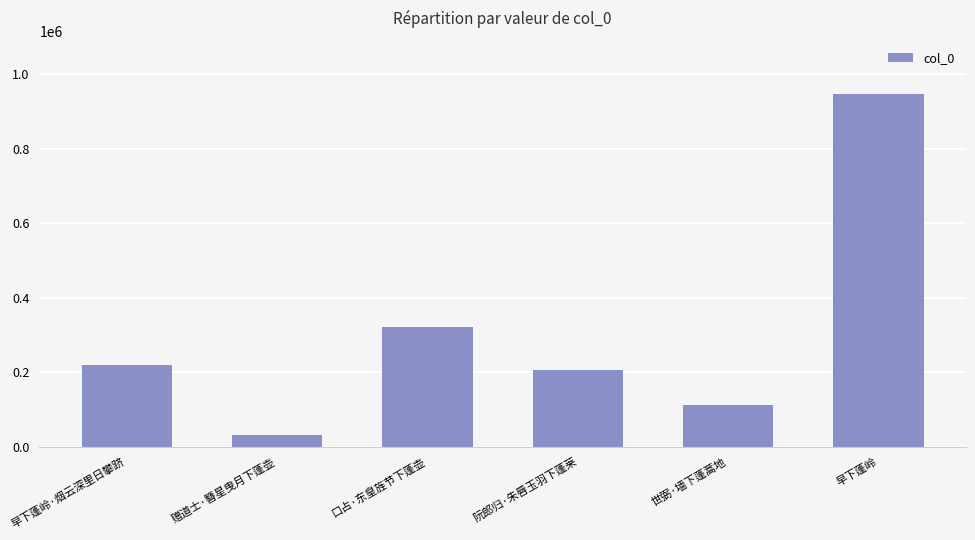

What is the label of the 3rd bar from the left?

口占·东皇旌节下蓬壶